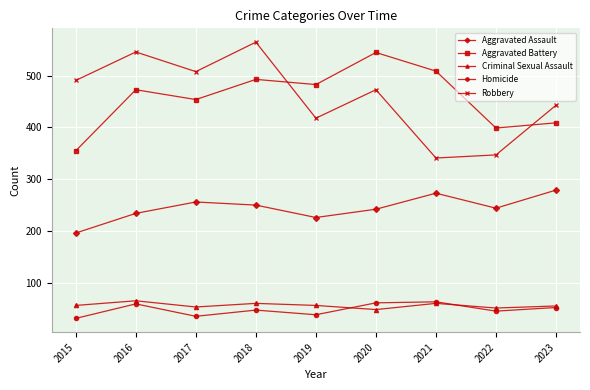

Is it true that Robbery equals 341 at 2021?

True